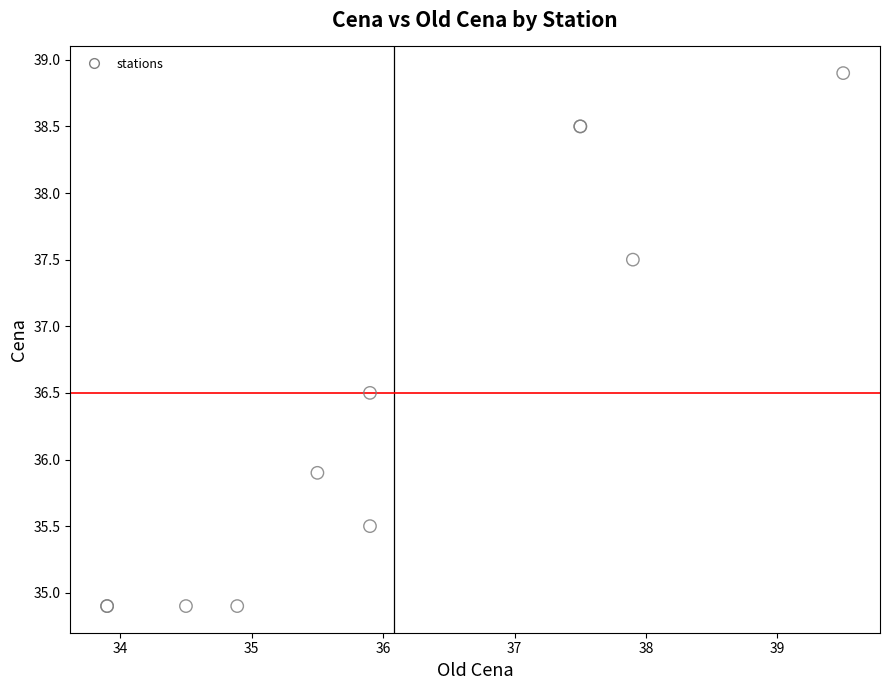

What Y value in the scatter plot is closest to 36?

35.9